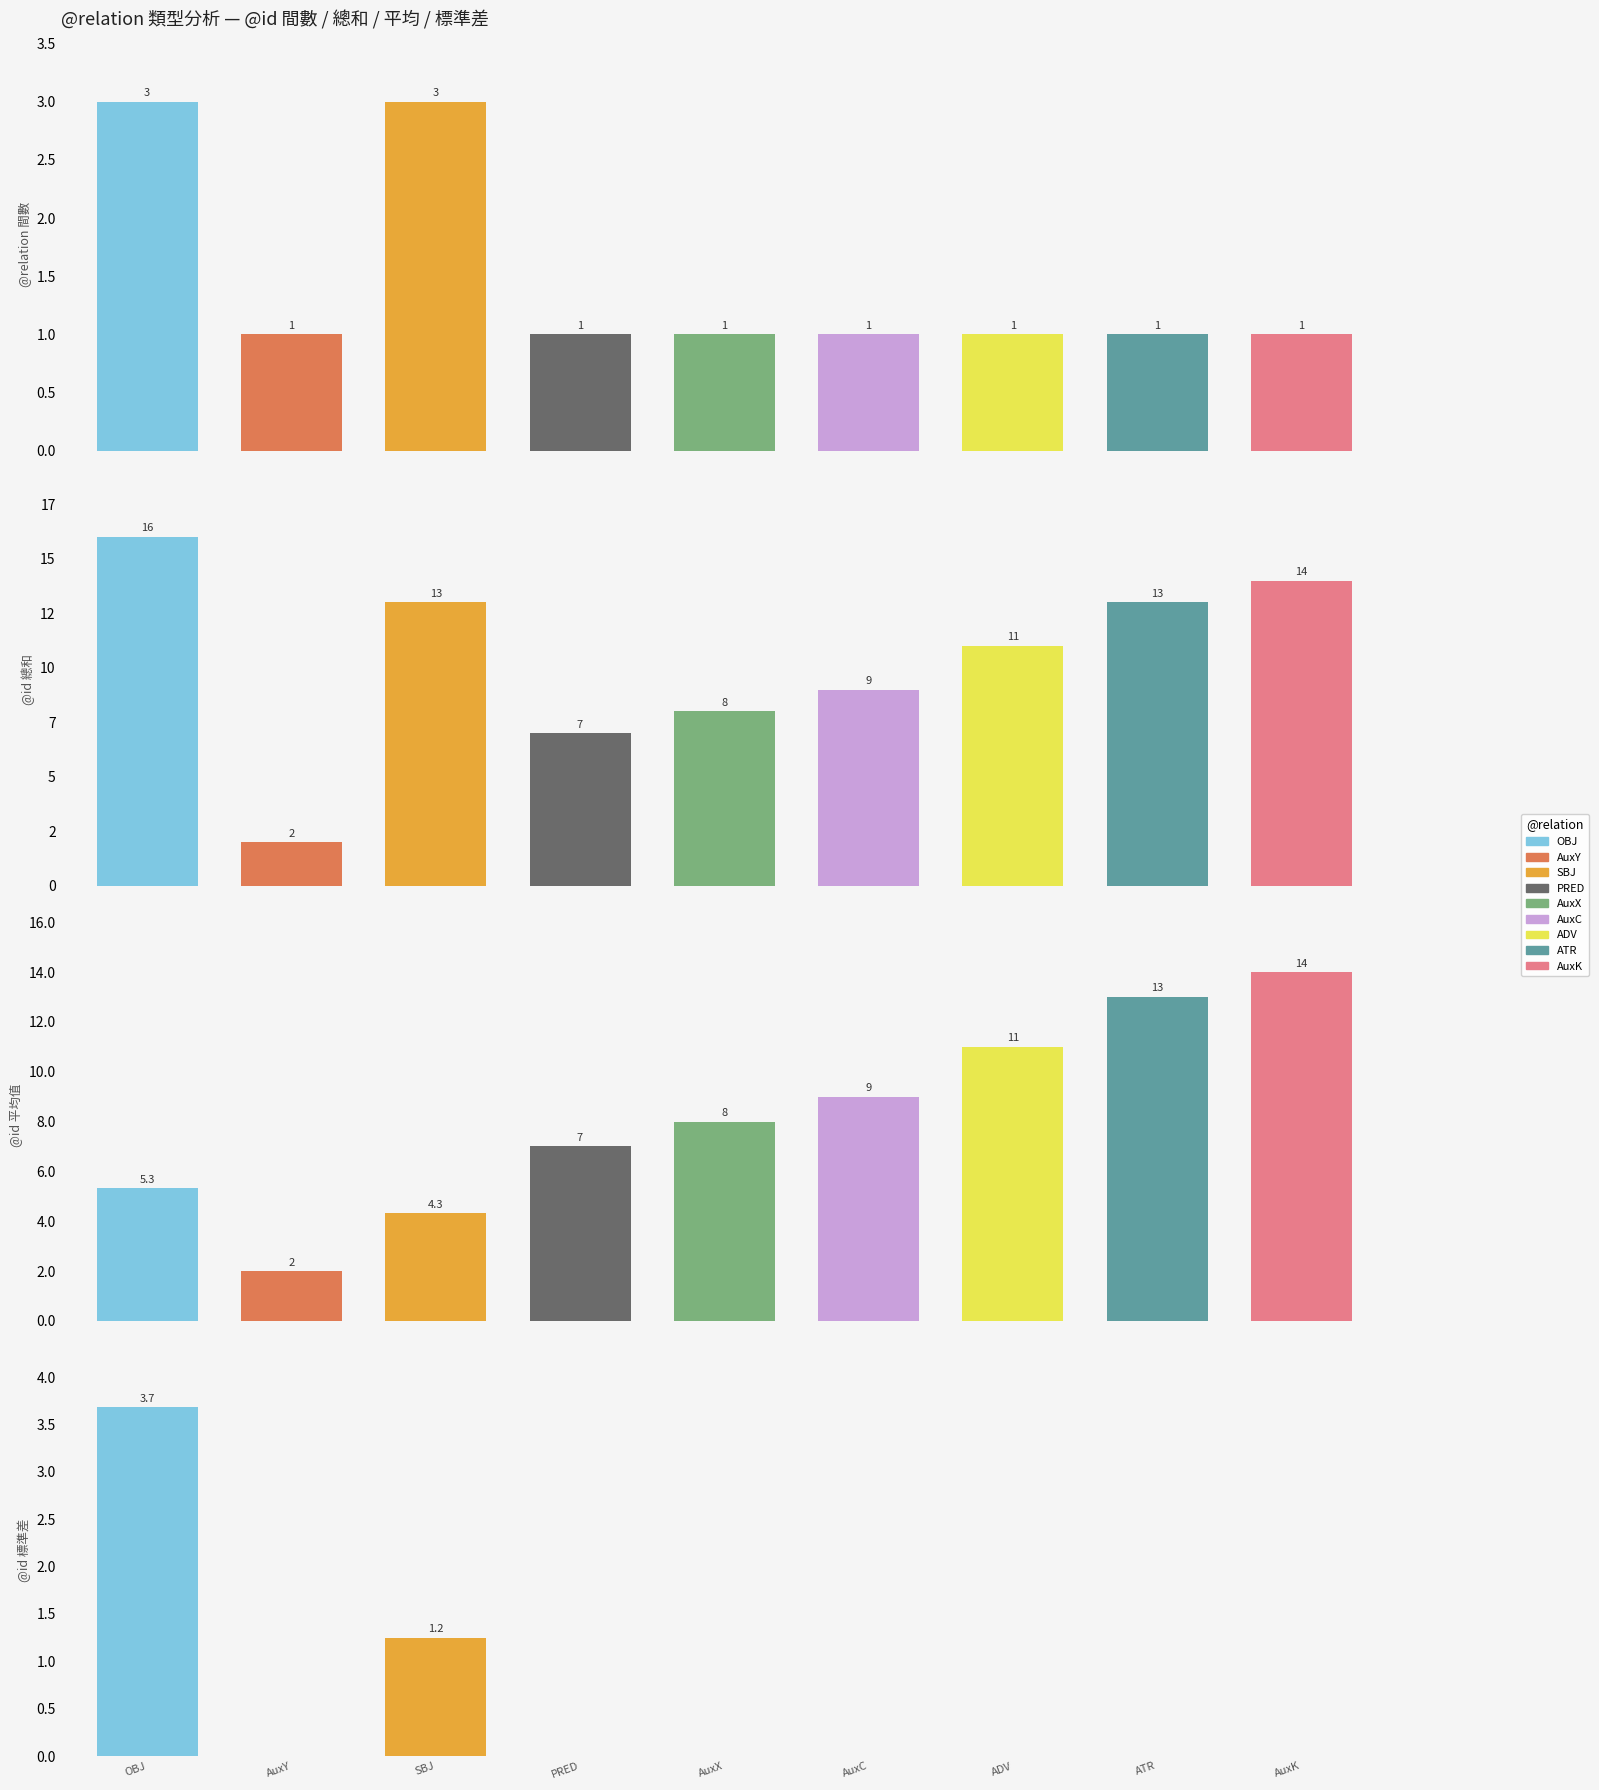

Which label corresponds to the largest value in the chart?

OBJ